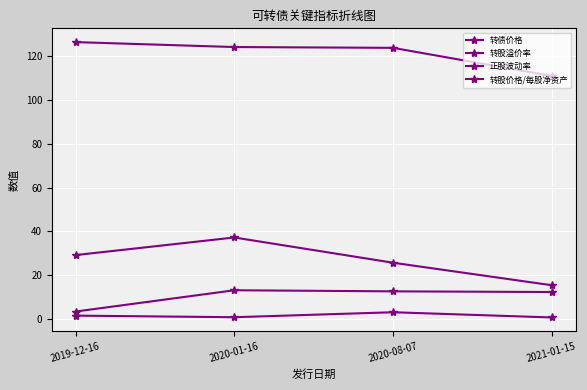

What is the difference between the maximum and minimum values in the 转债价格 series?

15.5